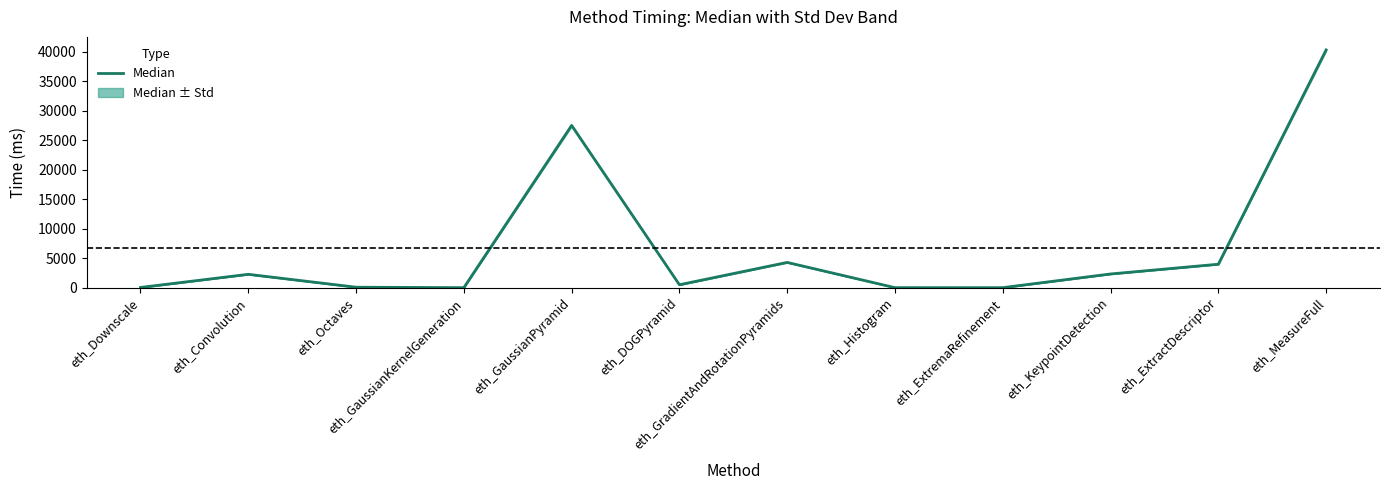

What is the change in value from eth_GaussianPyramid to eth_Histogram?

-27491